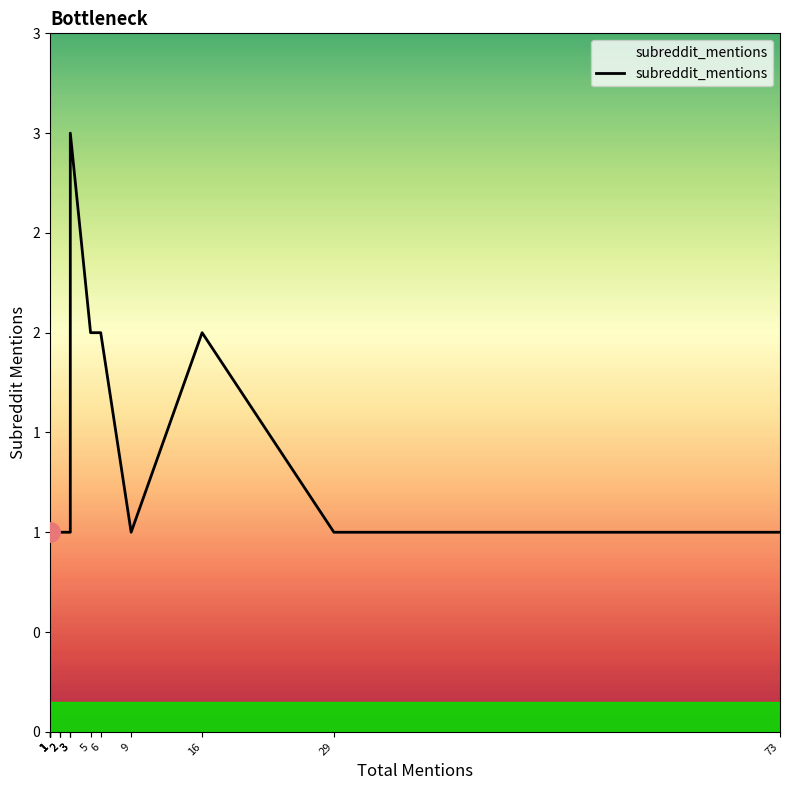

Reading left to right, list all the values displayed in this chart.

1=1	1=1	1=1	1=1	1=1	1=1	1=1	2=1	2=1	2=1	3=1	3=2	3=3	5=2	6=2	9=1	16=2	29=1	73=1